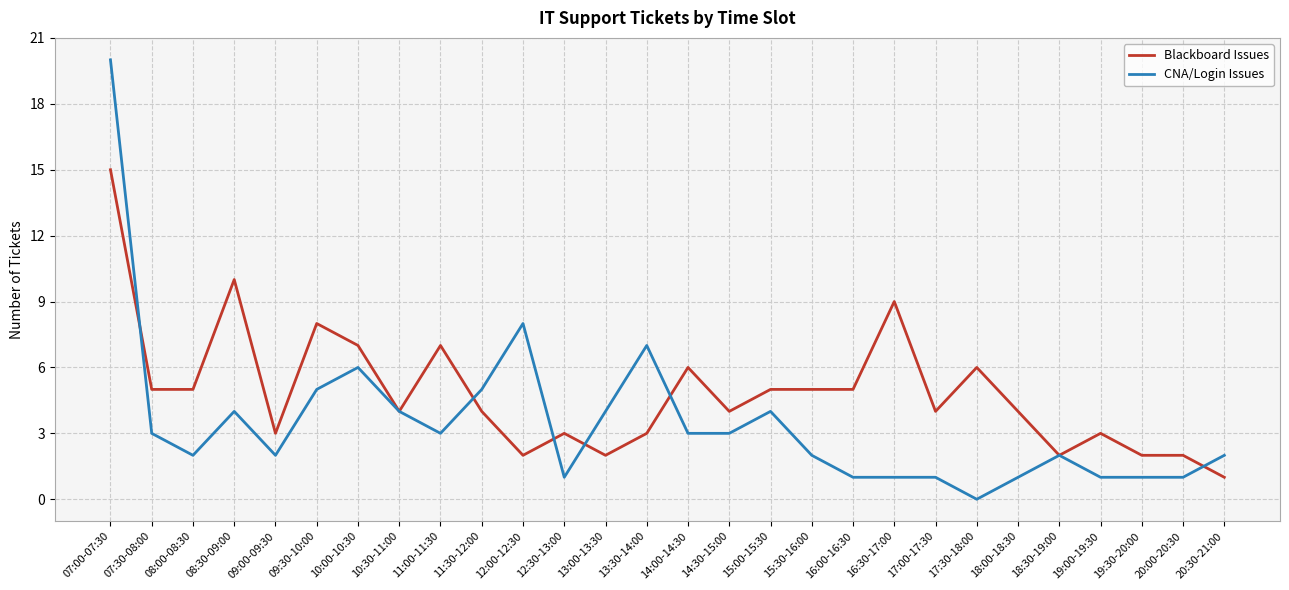

What is the total value across all series at 12:00-12:30?

10